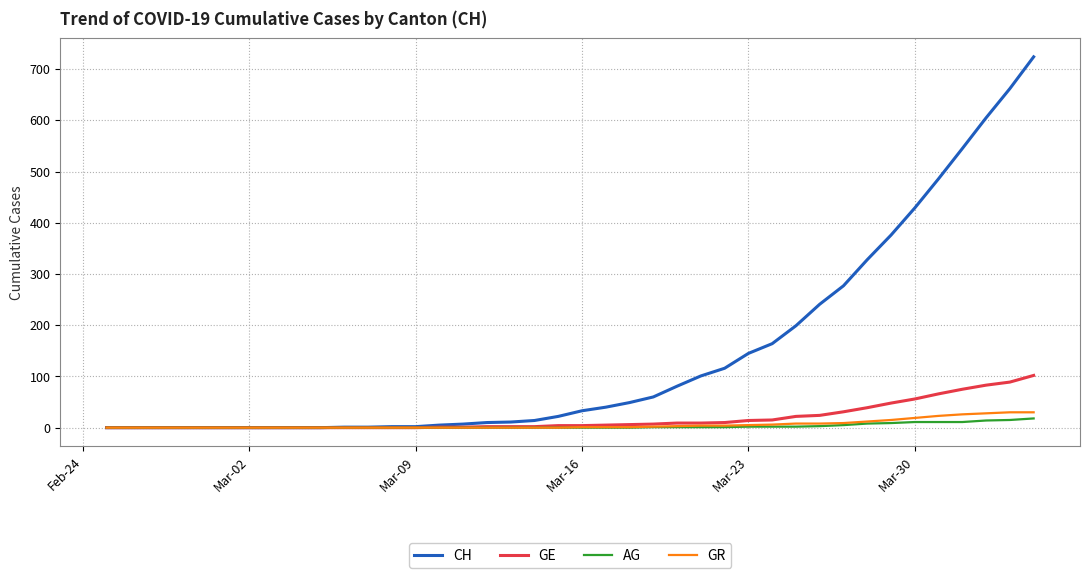

Which series has the largest range (max minus min)?

CH